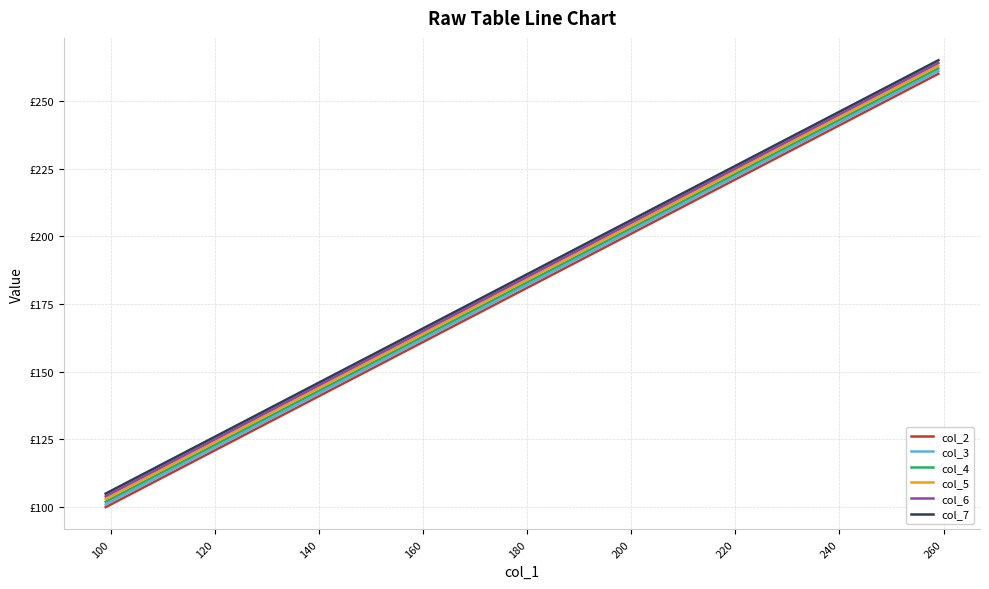

What are all the series names shown in the legend?

col_2, col_3, col_4, col_5, col_6, col_7